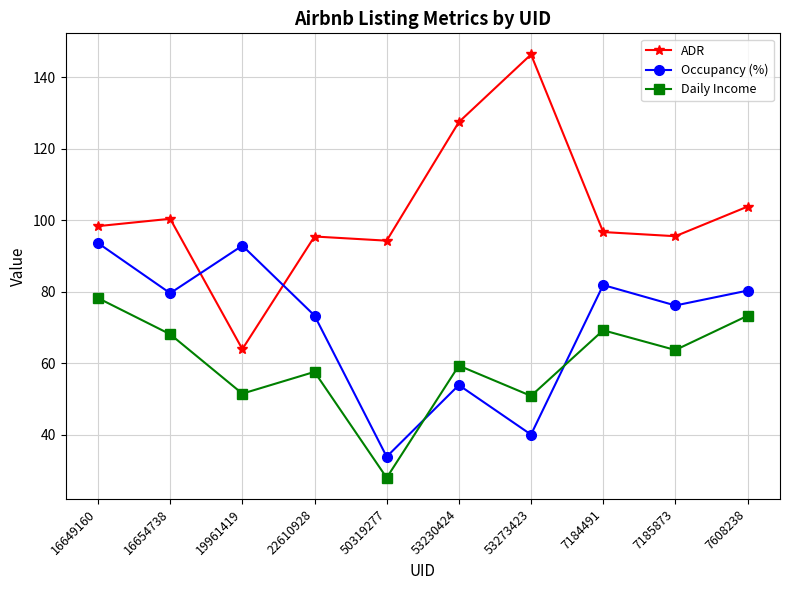

What is the label of the 10th point from the left?

7608238